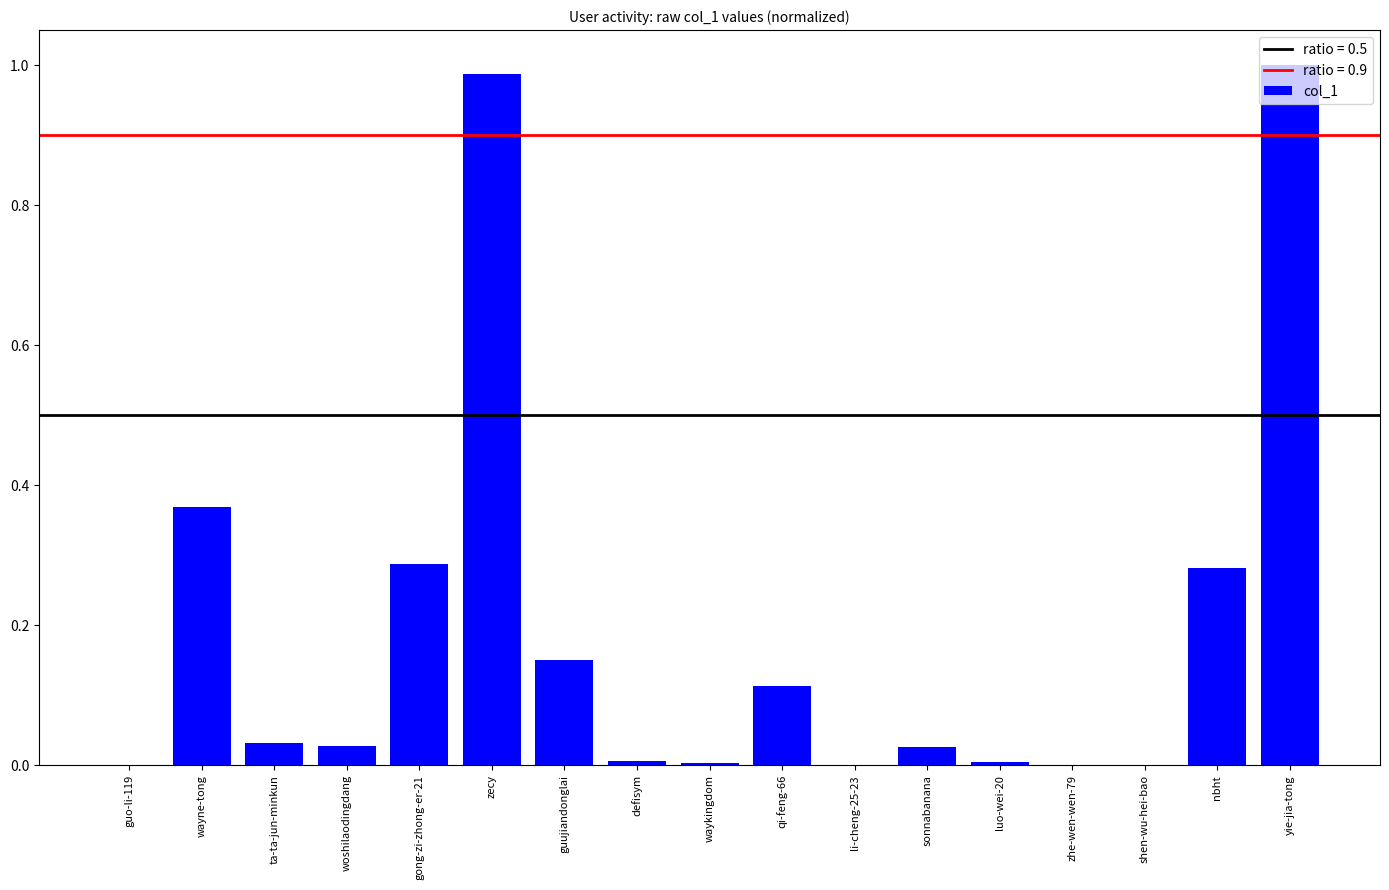

At which category does the chart reach its peak across all series?

yie-jia-tong